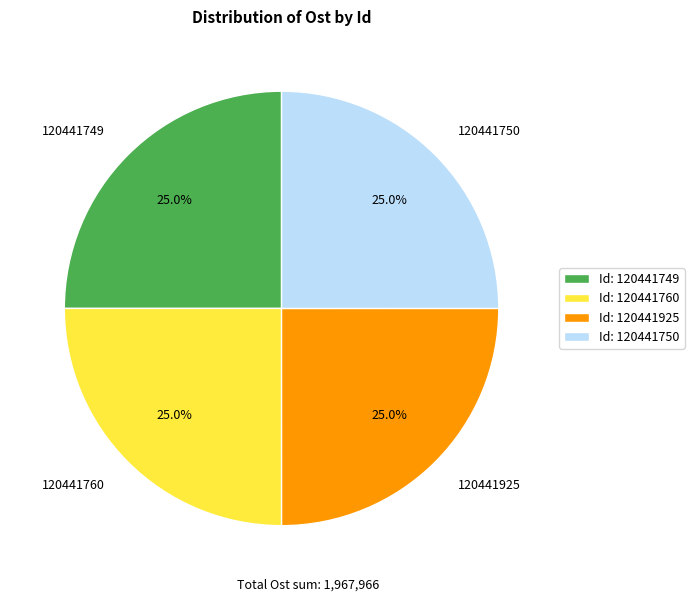

True or false: 120441750 accounts for 25% of the total.

True